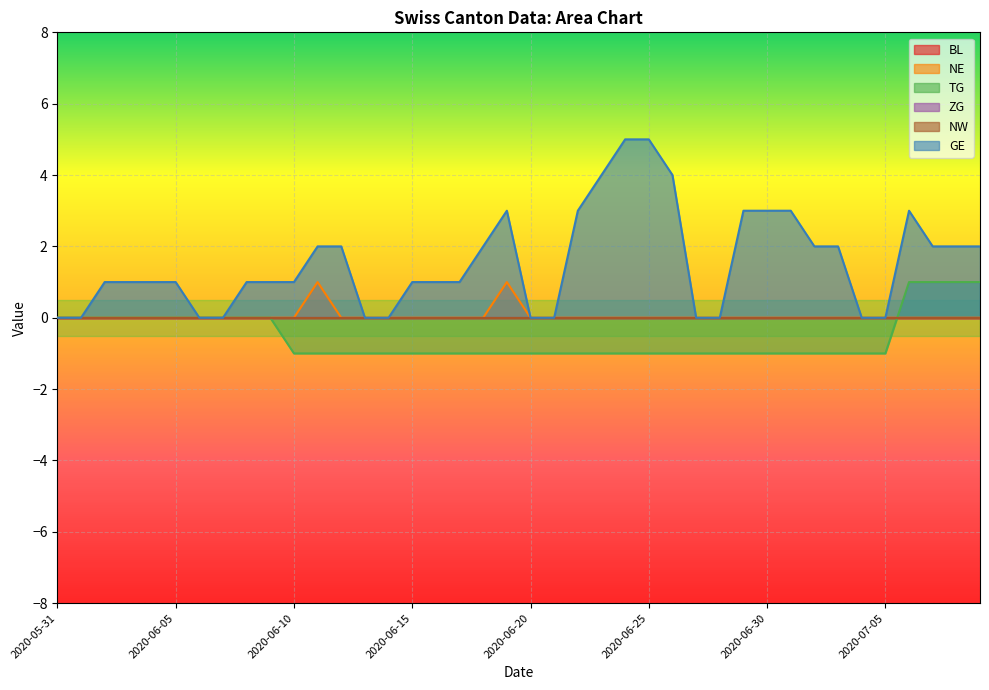

True or false: NE and GE cross at least once.

False